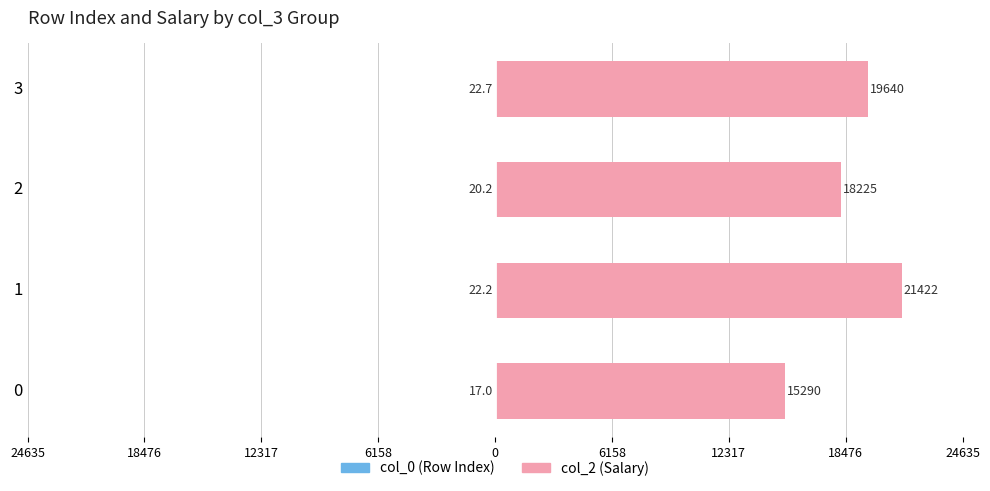

Which series has the largest total across all categories?

col_2 (Salary)